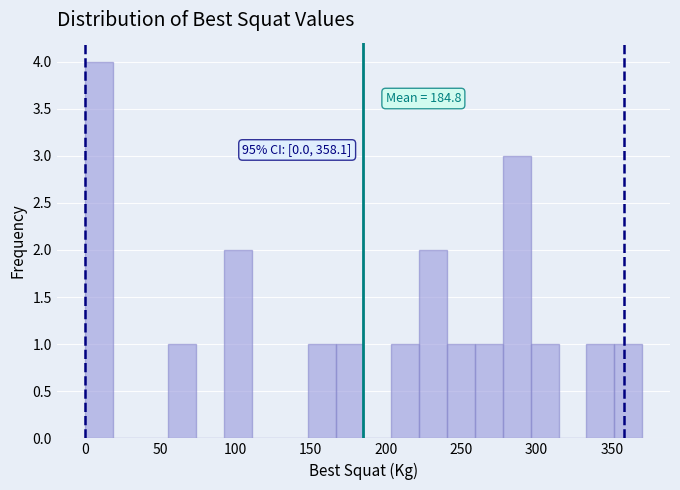

Read against the x-axis, roughly where is the centre of the tallest bar?

10